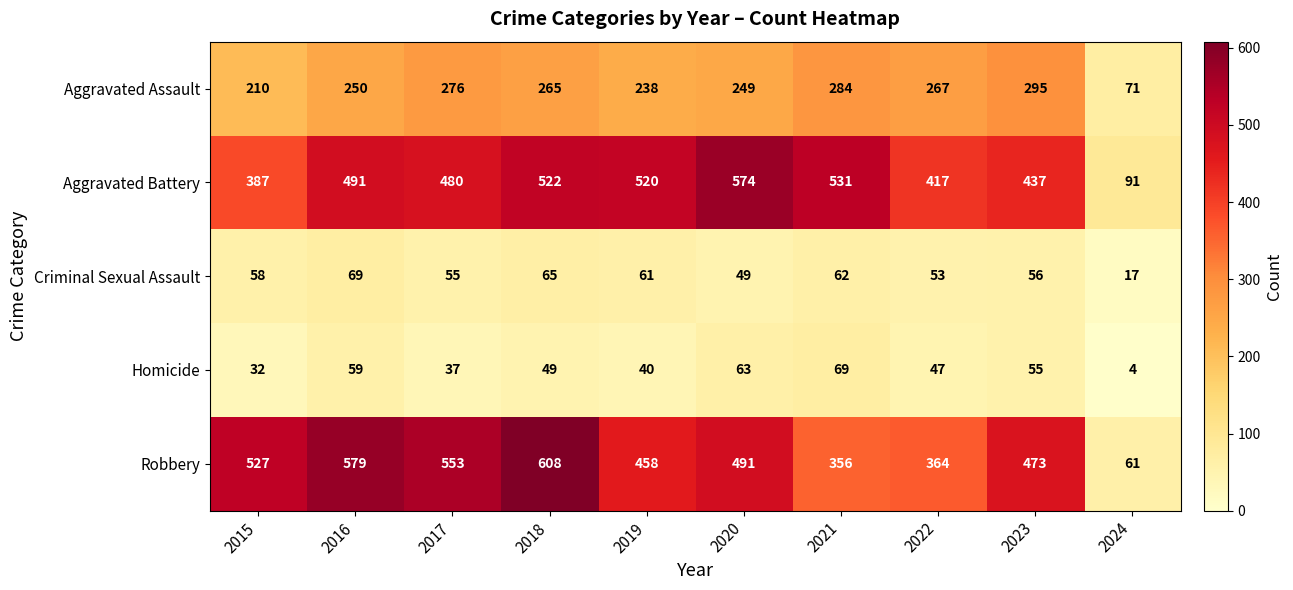

What is the difference between the maximum and minimum values in the Robbery series?

547